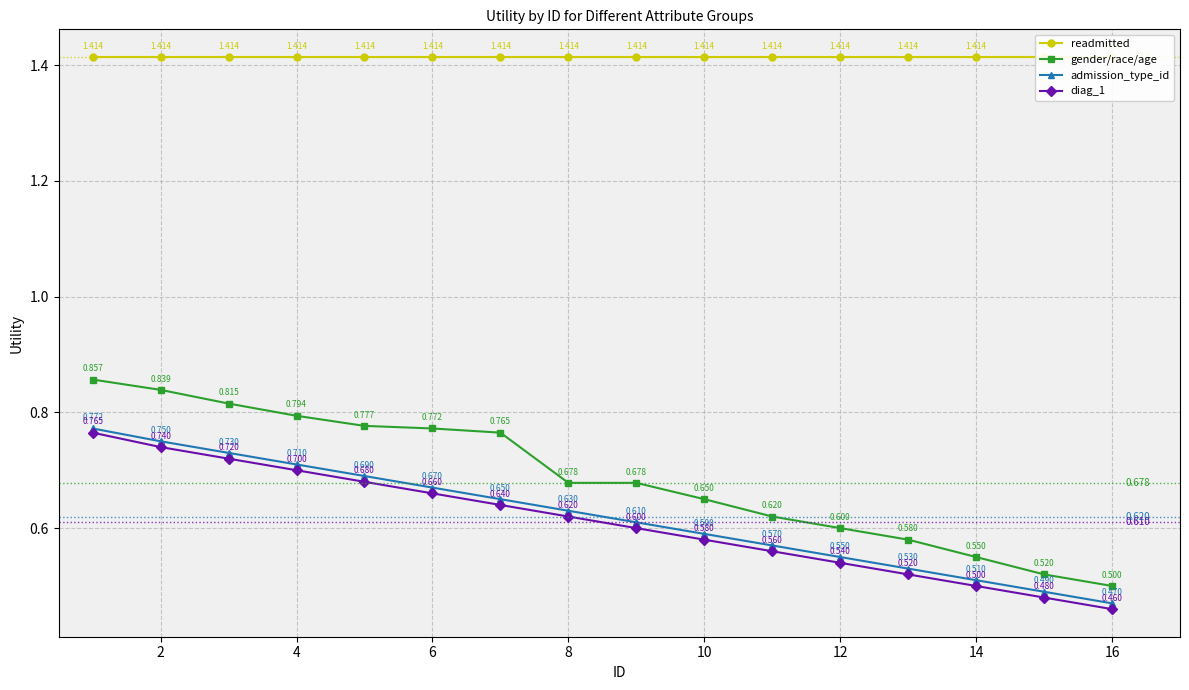

True or false: diag_1 has more than 0 interior local peaks.

False